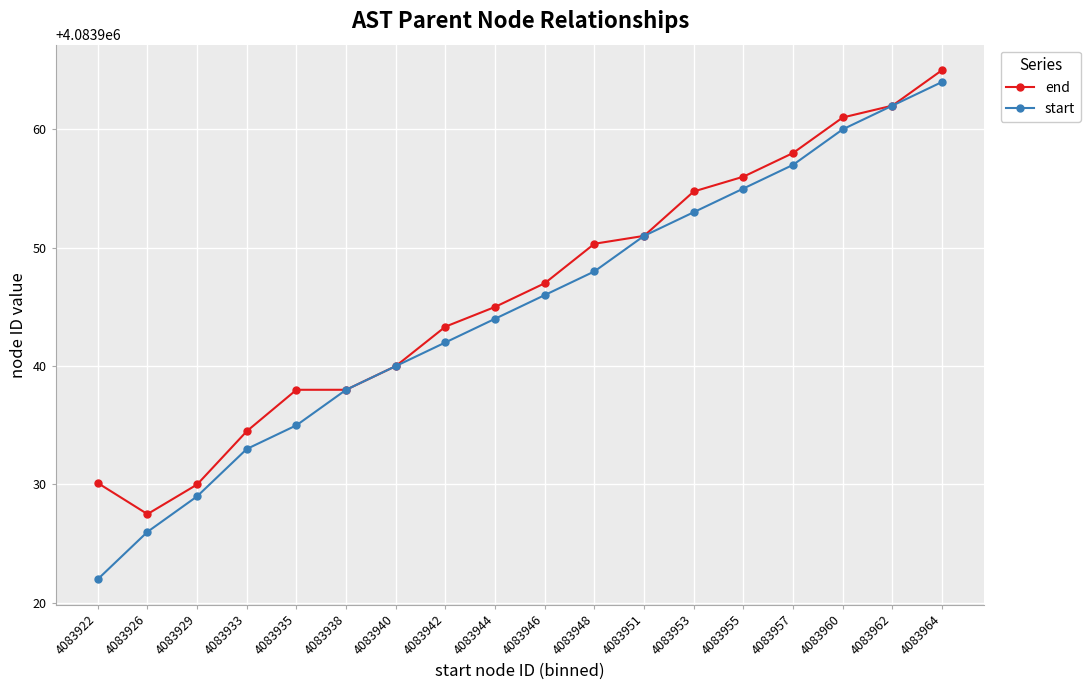

The end series shows 5738807.0 at 4083935. True or false?

False